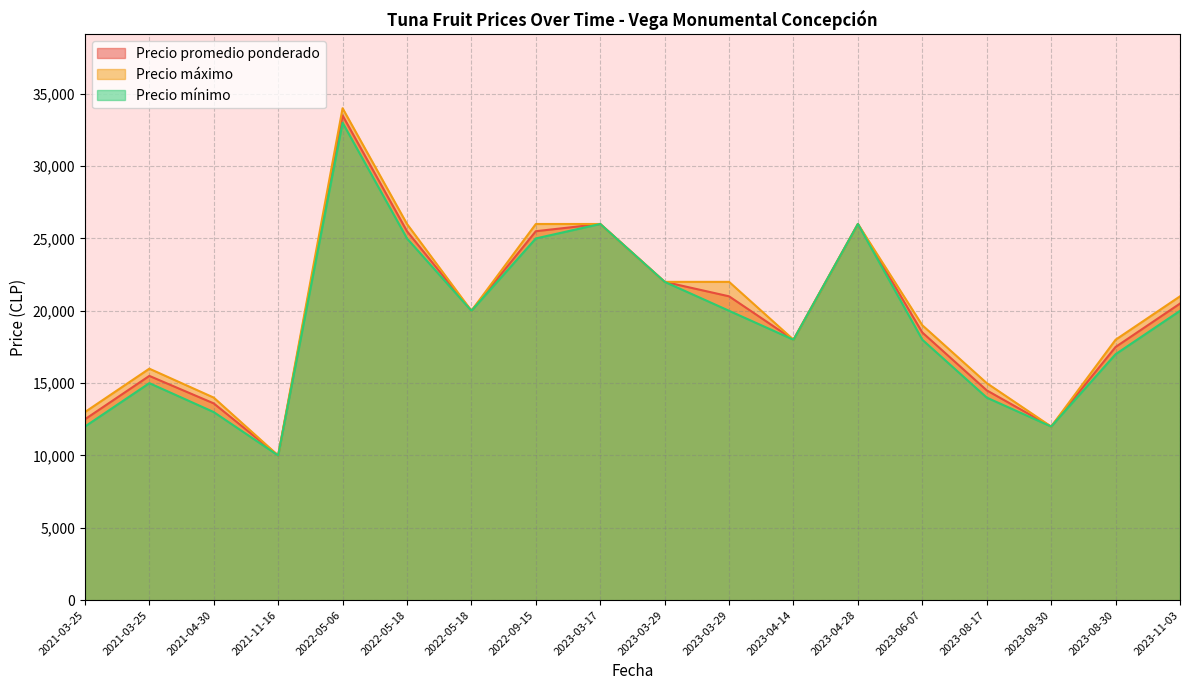

Which series has the largest total across all categories?

Precio máximo